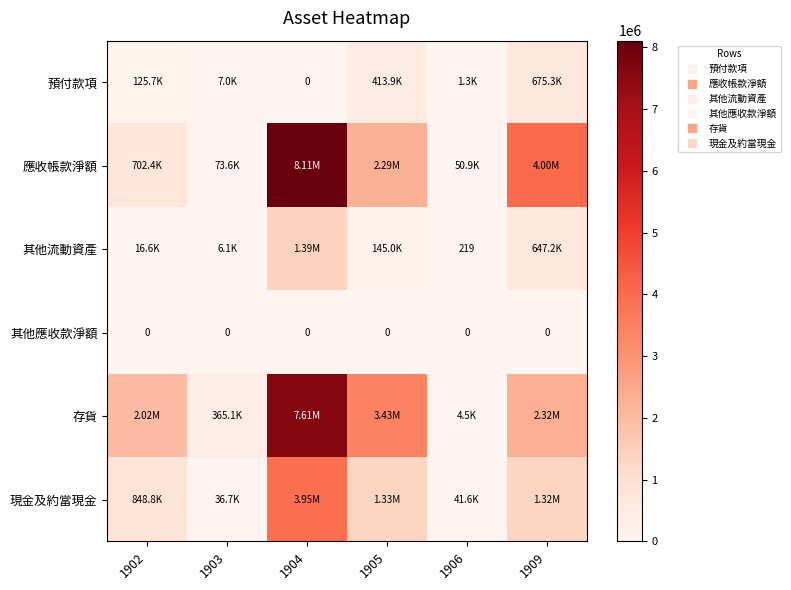

What is the minimum value for 應收帳款淨額?

50852